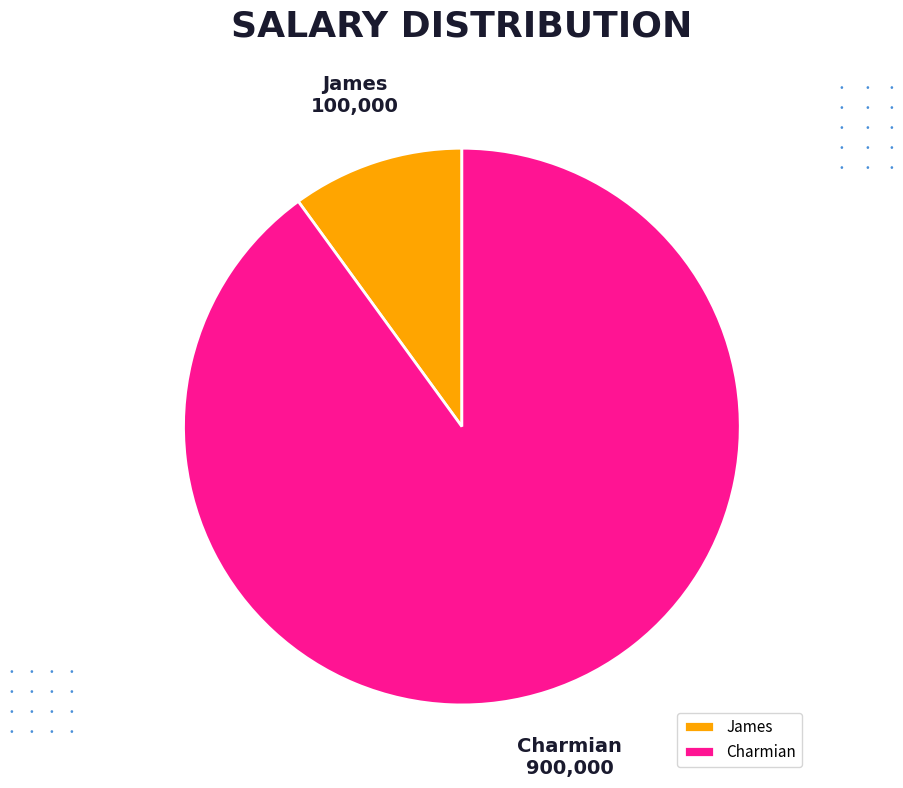

The James slice represents 10% of the pie. True or false?

True